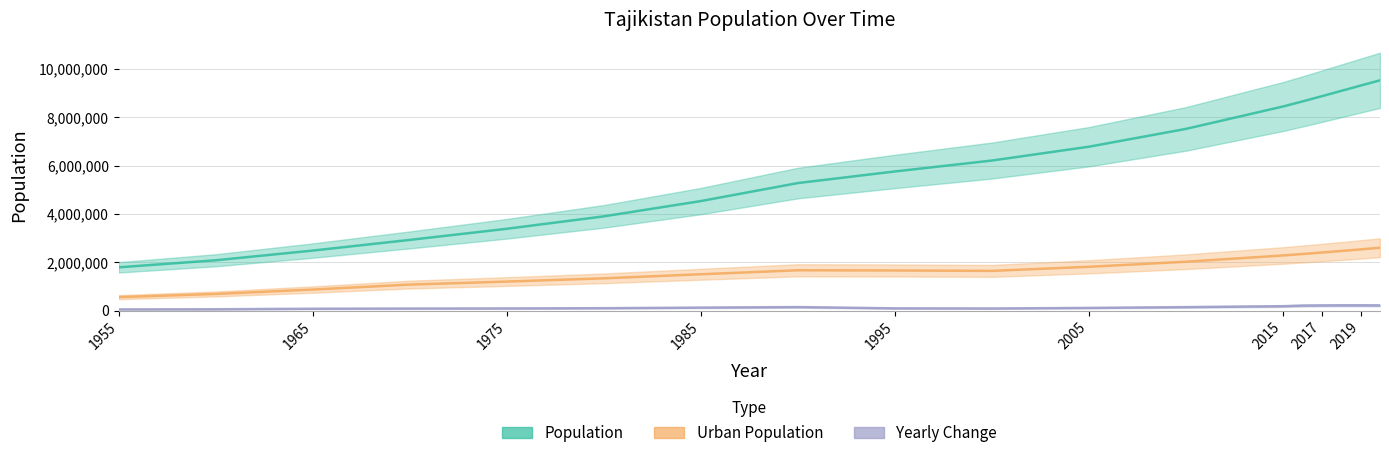

True or false: Population and Urban Population cross at least once.

False